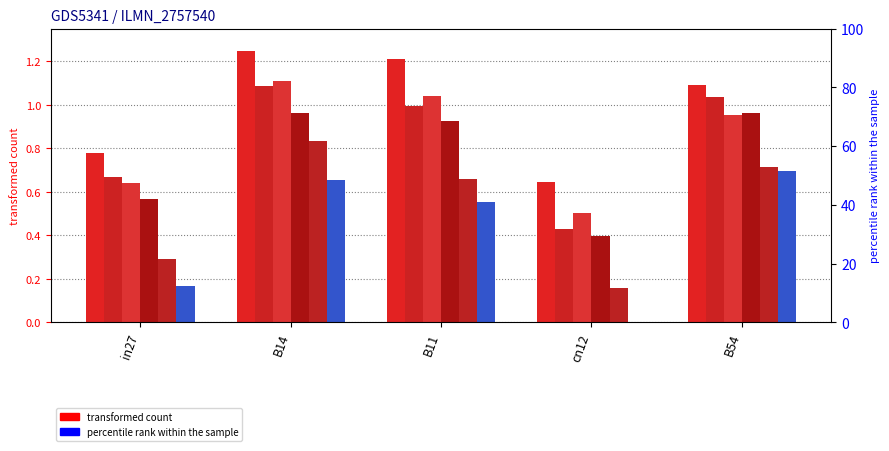

Reading left to right, what are all the values shown in this chart?

job596_scenario4_1241: 0.8	1.2	1.2	0.6	1.1
job598_scenario1_1247: 0.7	1.1	1.0	0.4	1.0
job600_scenario4_1249: 0.6	1.1	1.0	0.5	1.0
job601_scenario1_1250: 0.6	1.0	0.9	0.4	1.0
job604_scenario2_1255: 0.3	0.8	0.7	0.2	0.7
job605_scenario2_1256: 0.2	0.7	0.6	0.0	0.7